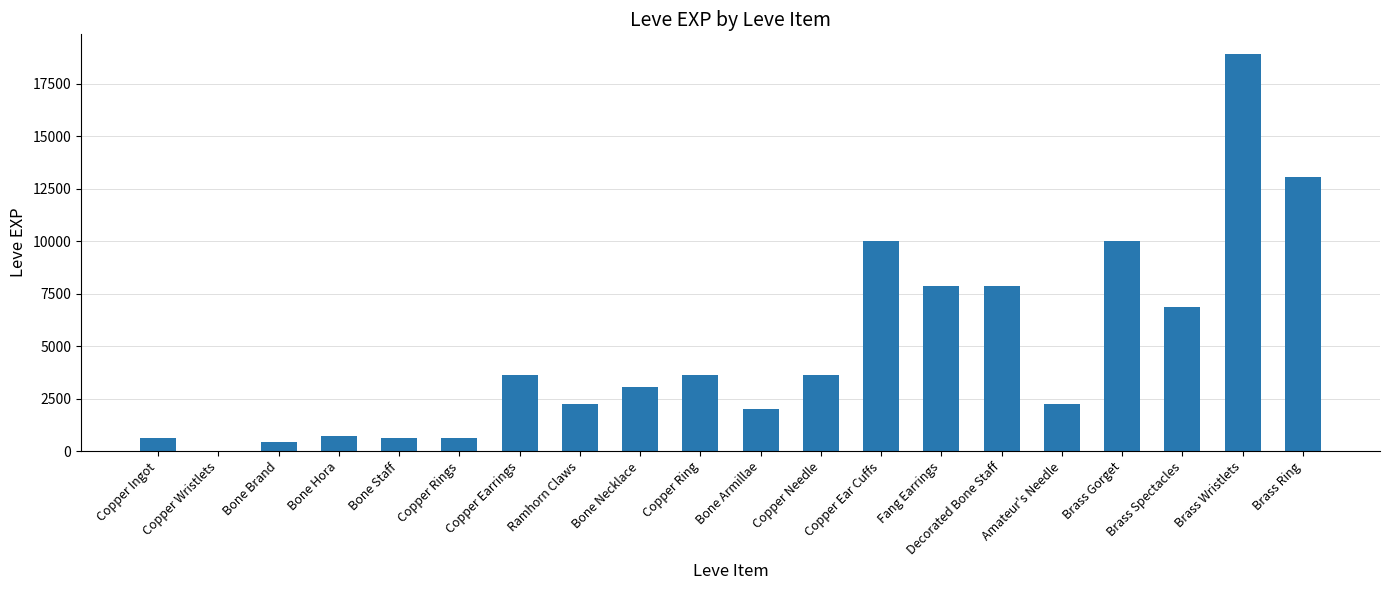

How many distinct data groups are displayed?

1